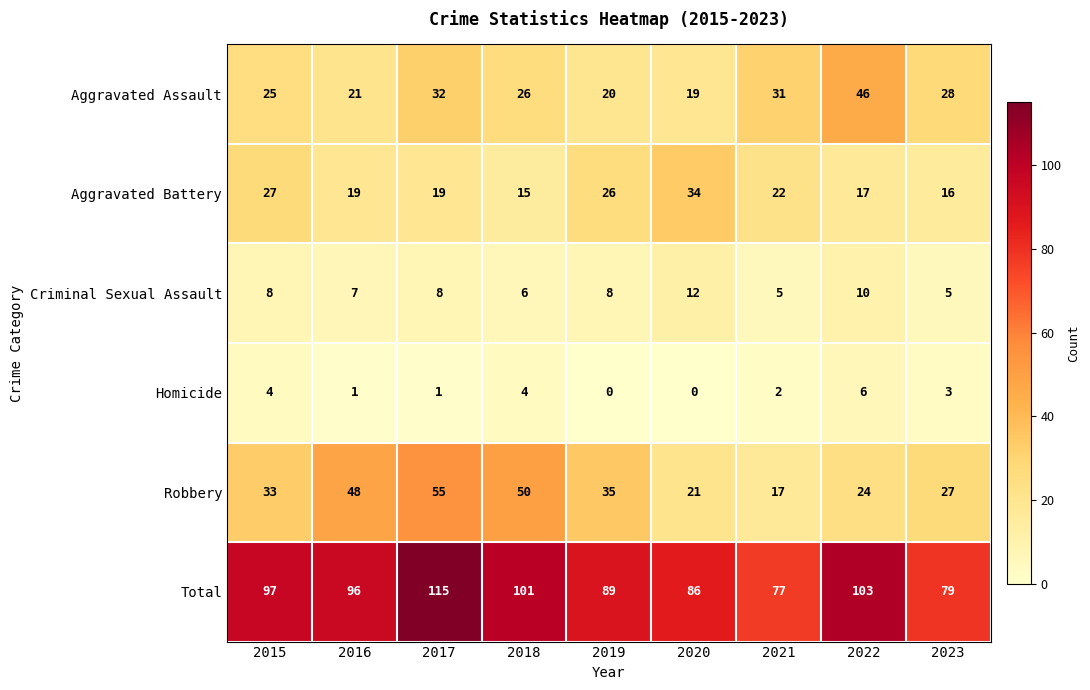

Count the number of data series in this chart.

6